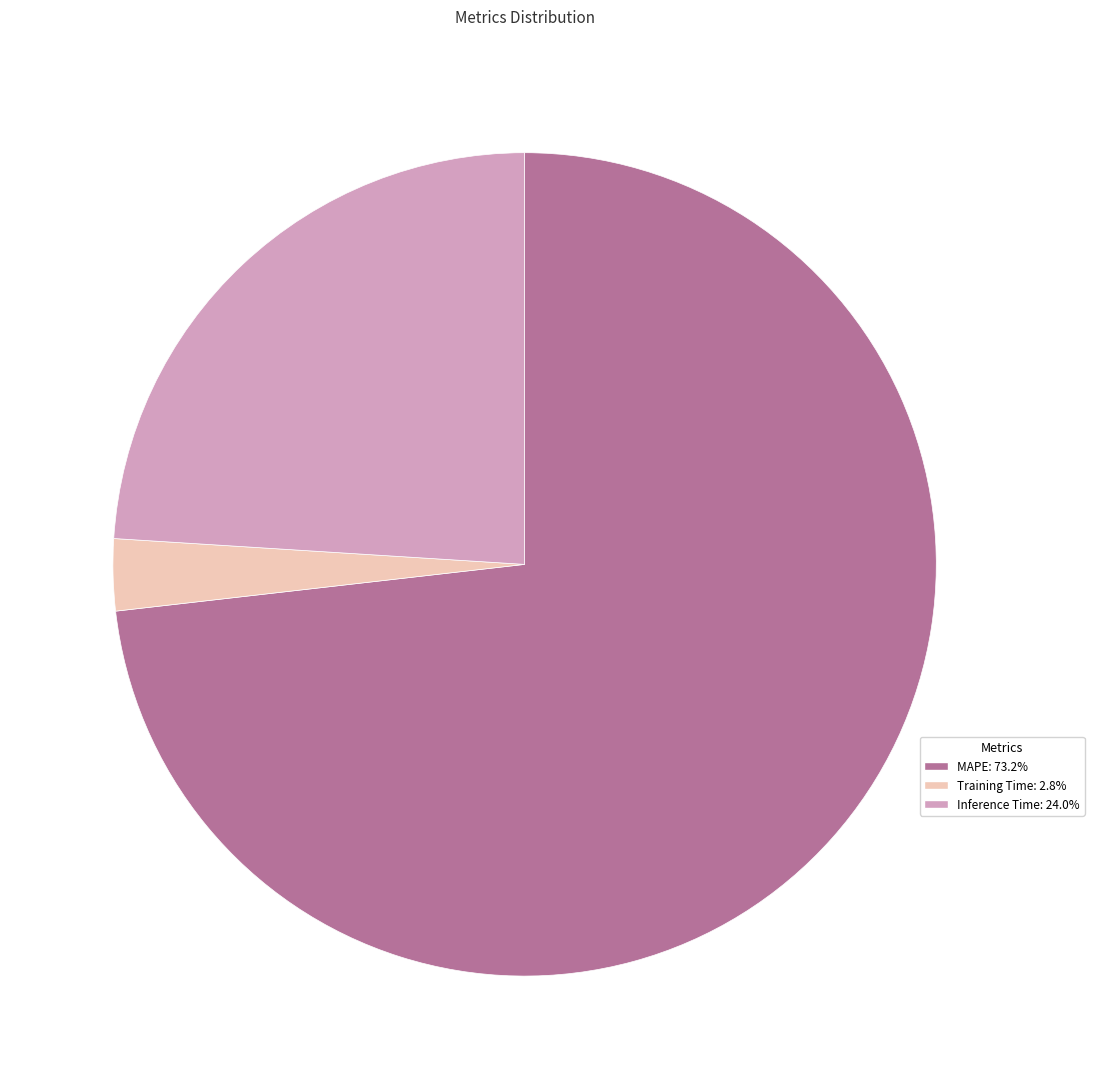

Is there any slice that represents more than half of the pie?

Yes